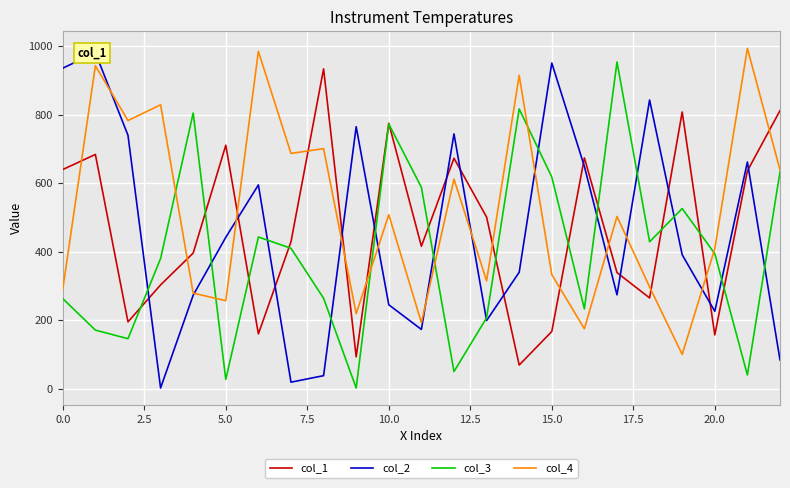

What value does the col_4 series have at 0.0, to the nearest 10?

290